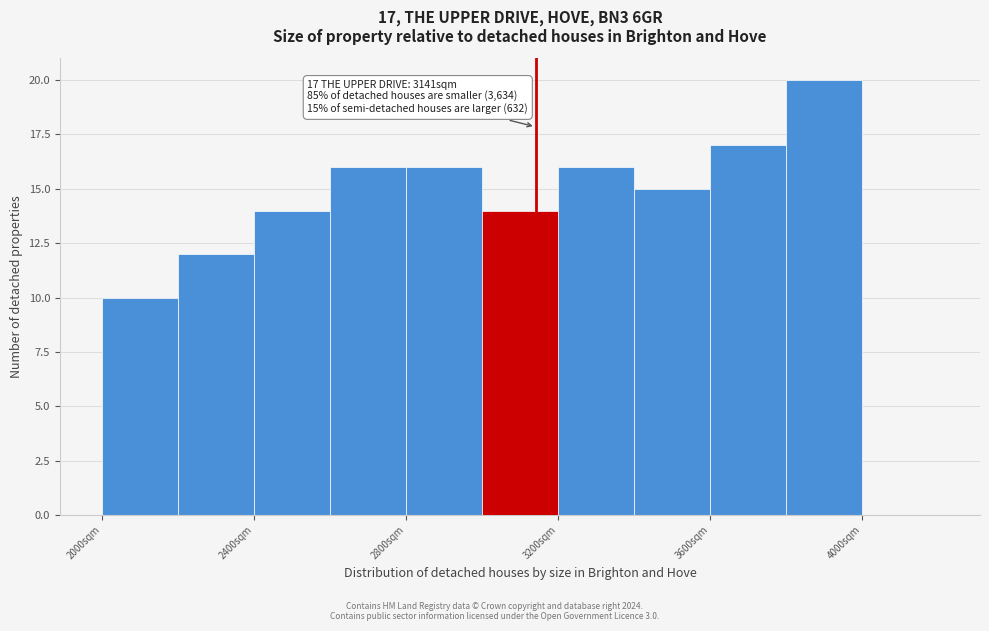

Which range on the x-axis has the tallest bar?

3800 to 4000